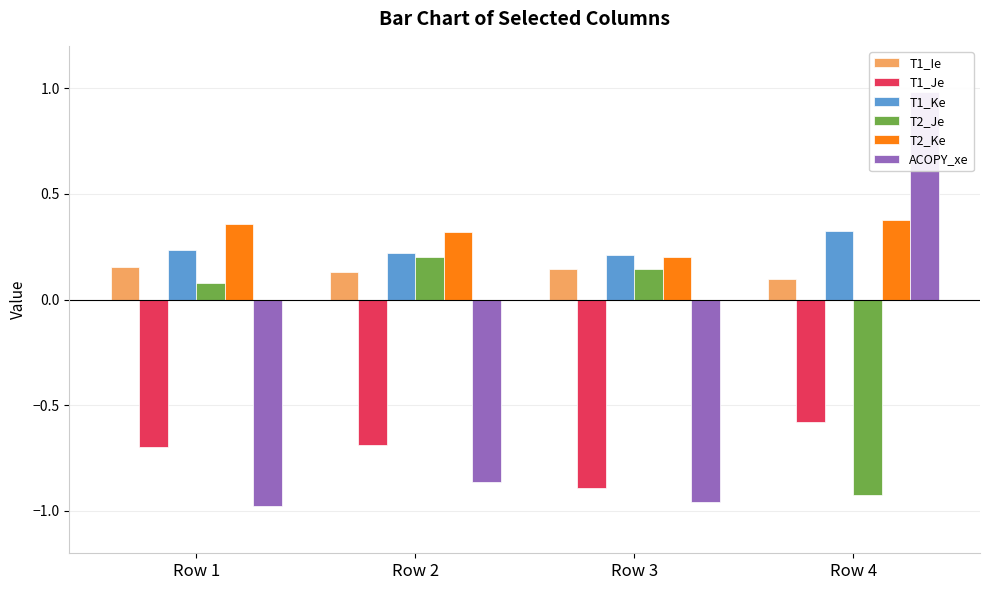

What is the difference between the maximum and minimum values in the T2_Je series?

1.1